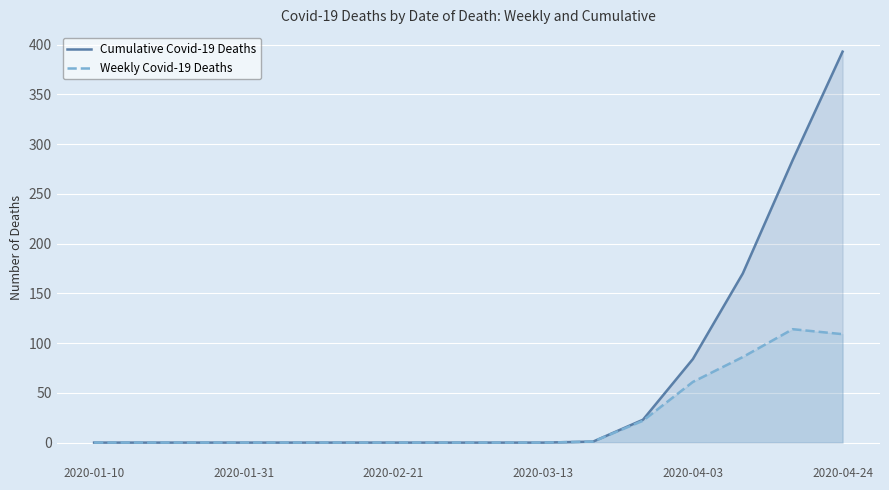

Is it true that Weekly Covid-19 Deaths equals 33 at 13?

False